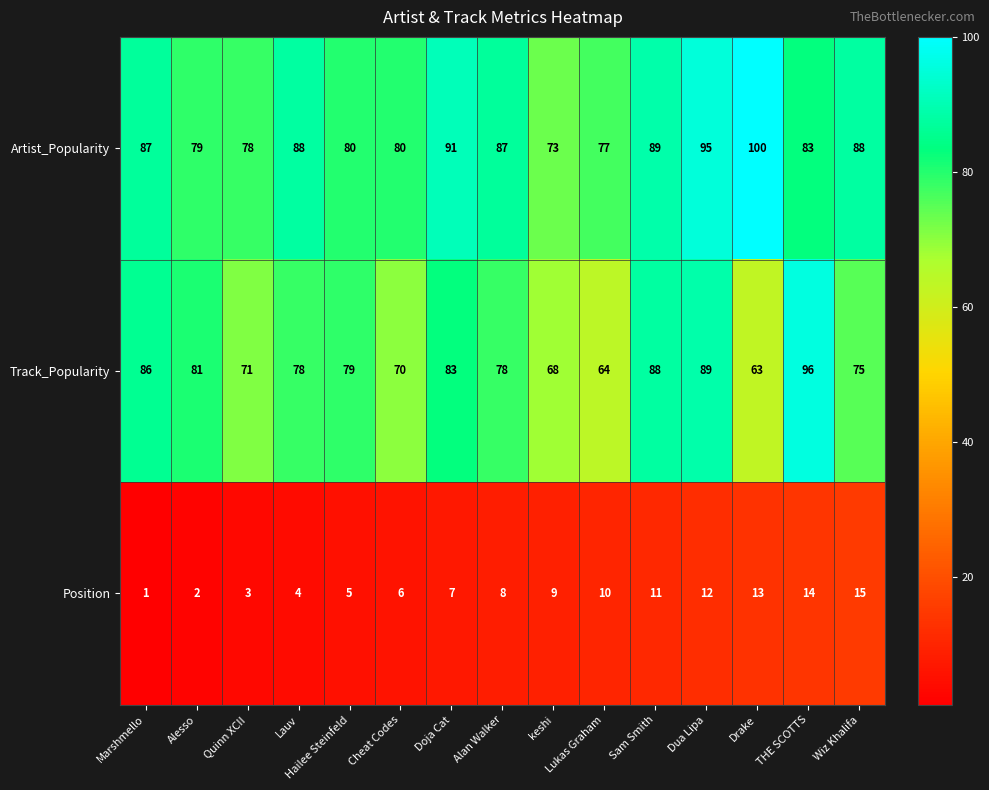

What is the difference between the maximum and minimum values in the Track_Popularity series?

33